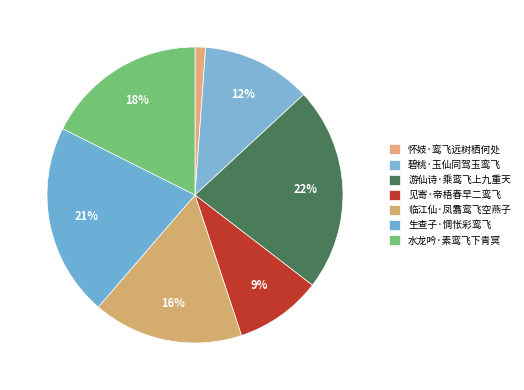

What percentage is the 碧桃·玉仙同驾玉鸾飞 slice, to the nearest percent?

12%